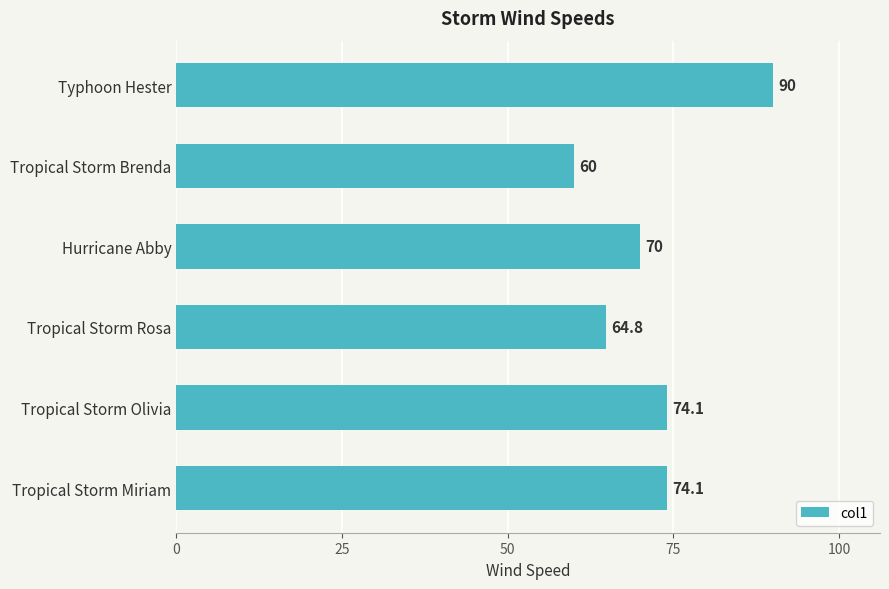

How many values exceed 74?

3